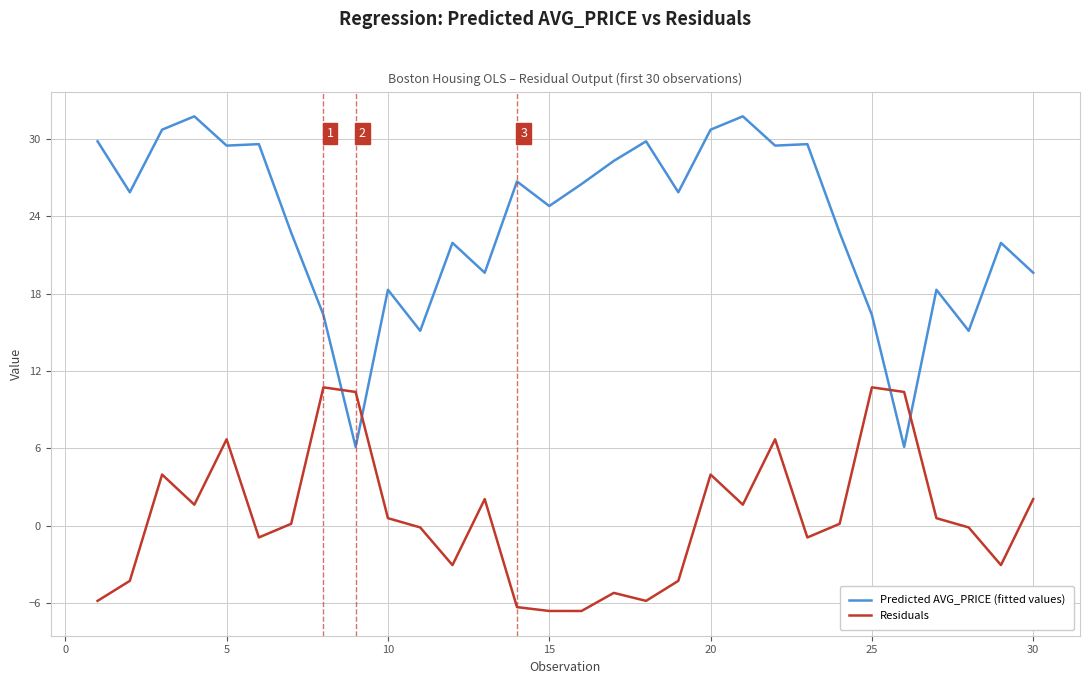

Which series has the widest spread of values?

Predicted AVG_PRICE (fitted values)